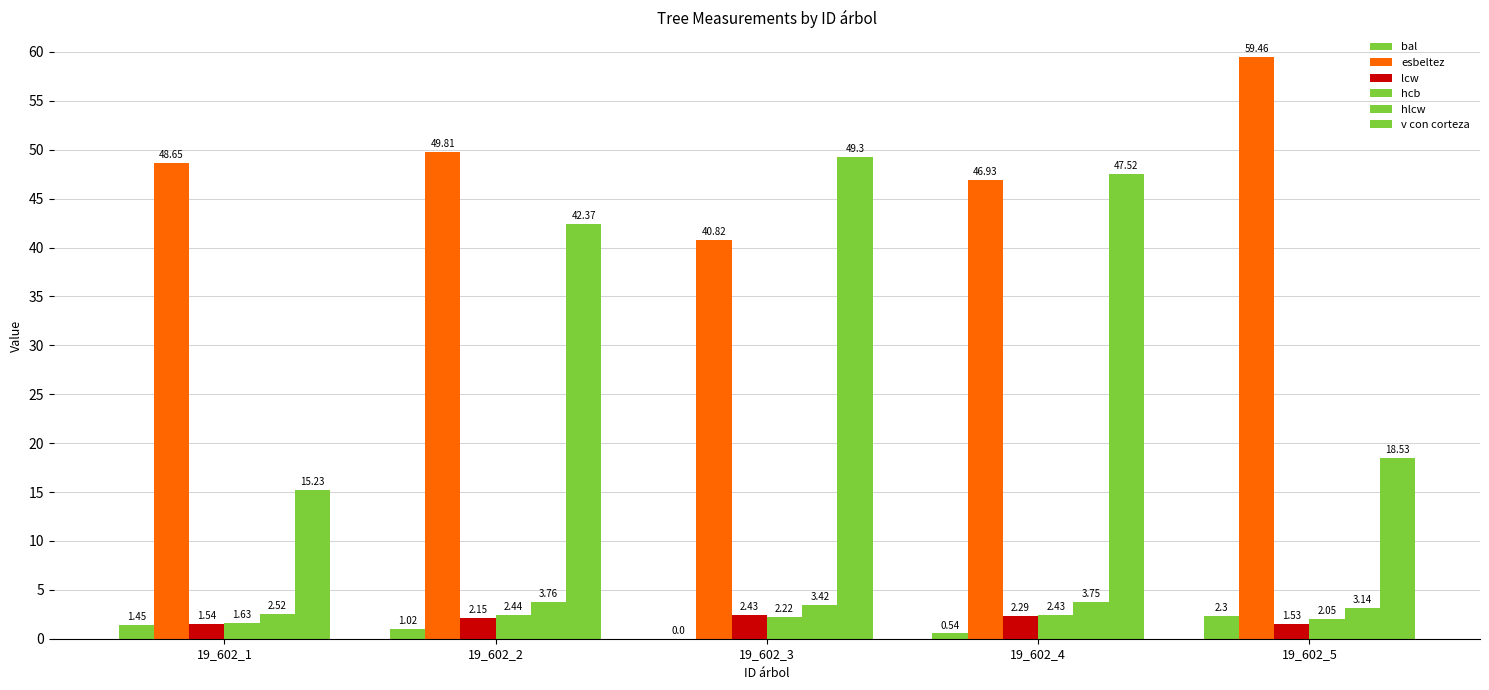

Reading left to right, what are all the values shown in this chart?

bal: 19_602_1=1.4	19_602_2=1.0	19_602_3=0.0	19_602_4=0.5	19_602_5=2.3
esbeltez: 19_602_1=48.6	19_602_2=49.8	19_602_3=40.8	19_602_4=46.9	19_602_5=59.5
lcw: 19_602_1=1.5	19_602_2=2.1	19_602_3=2.4	19_602_4=2.3	19_602_5=1.5
hcb: 19_602_1=1.6	19_602_2=2.4	19_602_3=2.2	19_602_4=2.4	19_602_5=2.0
hlcw: 19_602_1=2.5	19_602_2=3.8	19_602_3=3.4	19_602_4=3.8	19_602_5=3.1
v con corteza: 19_602_1=15.2	19_602_2=42.4	19_602_3=49.3	19_602_4=47.5	19_602_5=18.5